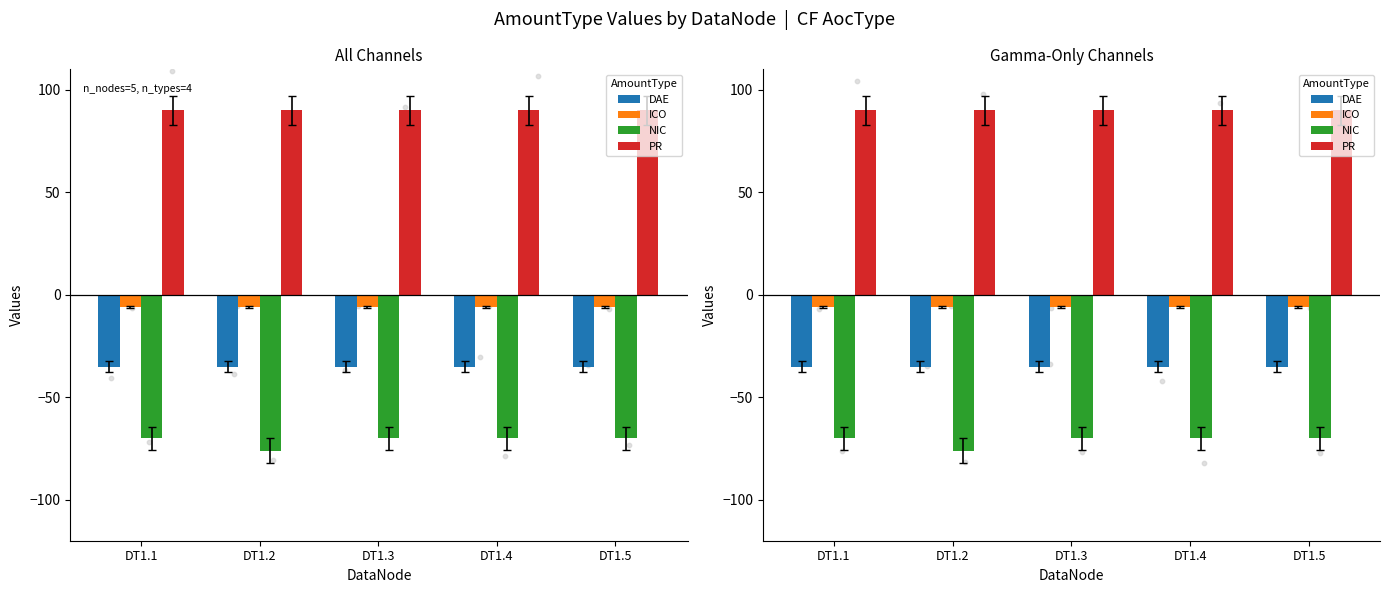

What are all the series names shown in the legend?

DAE, ICO, NIC, PR